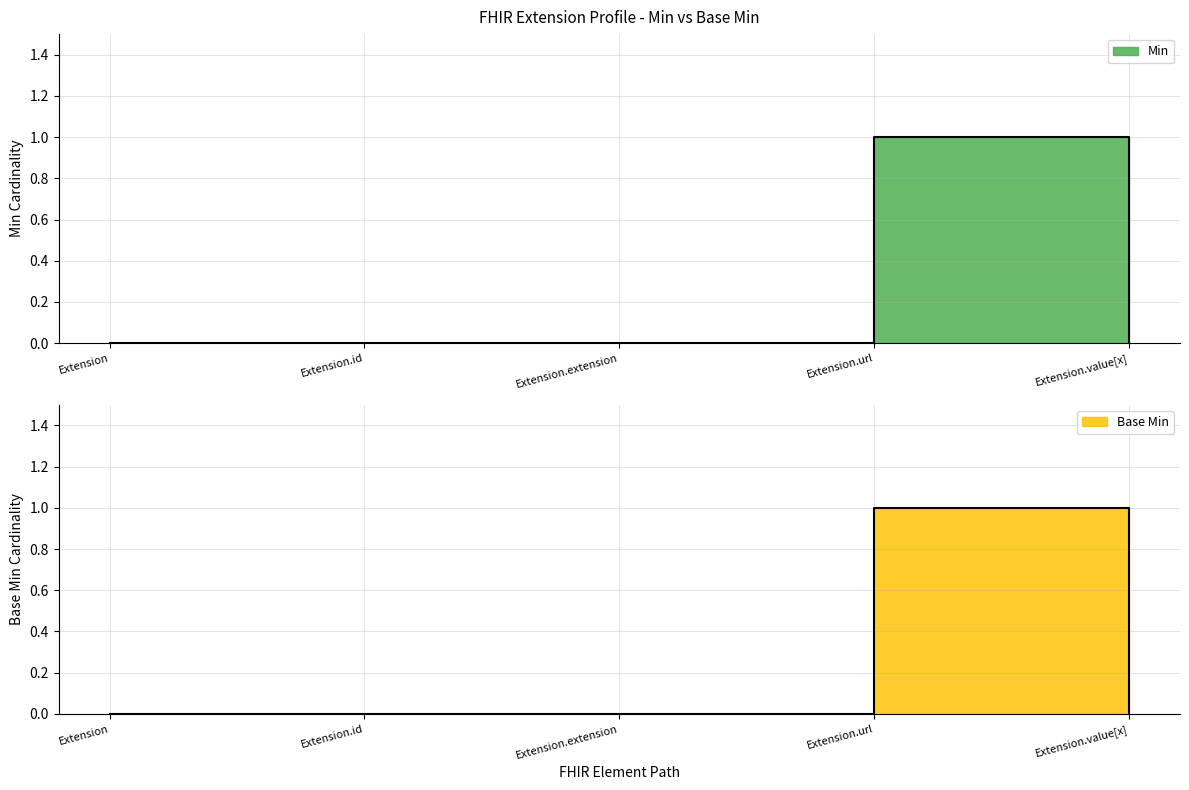

True or false: Base Min and Min intersect in this chart.

False